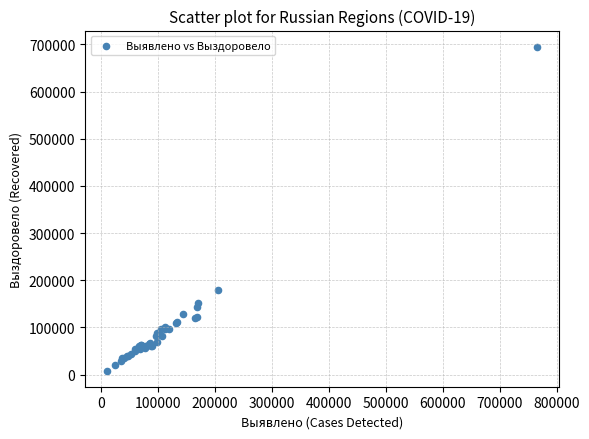

What Y value in the scatter plot is closest to 351739?

179584